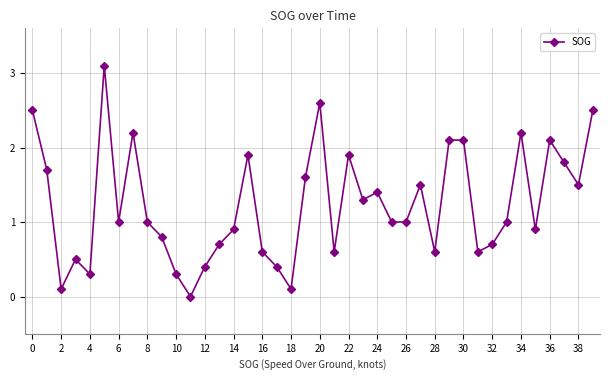

Does the chart have visible grid lines?

Yes